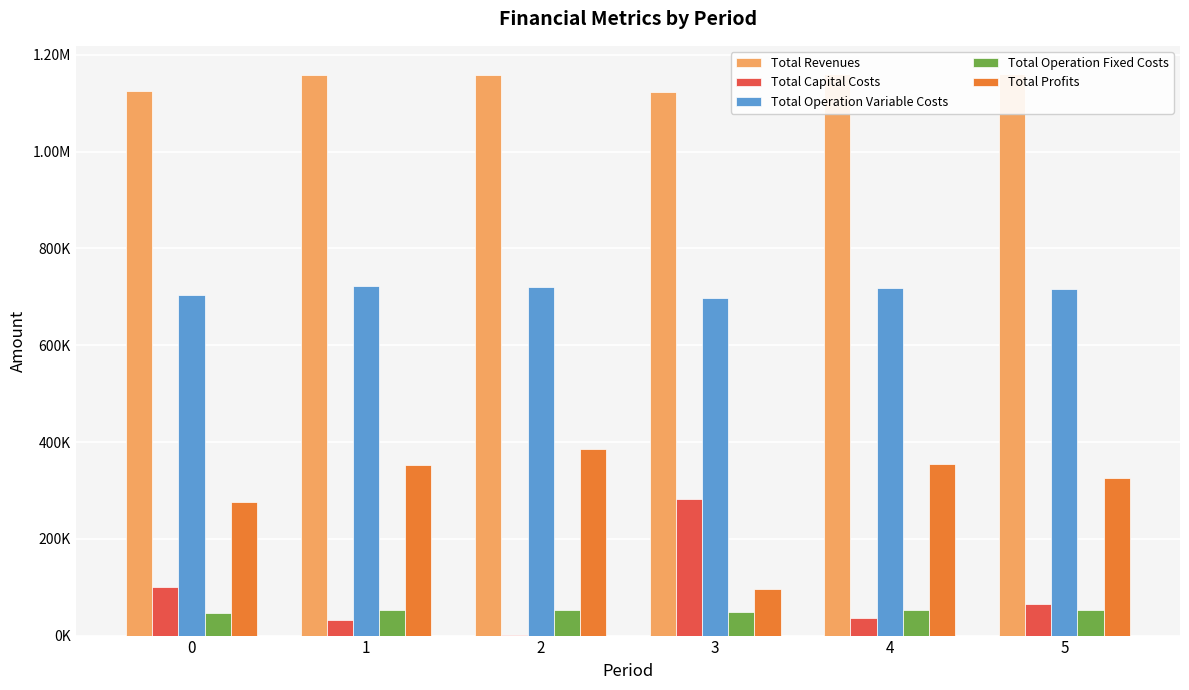

What is the value of the Total Operation Variable Costs bar at the 5th from the left?

717923.8